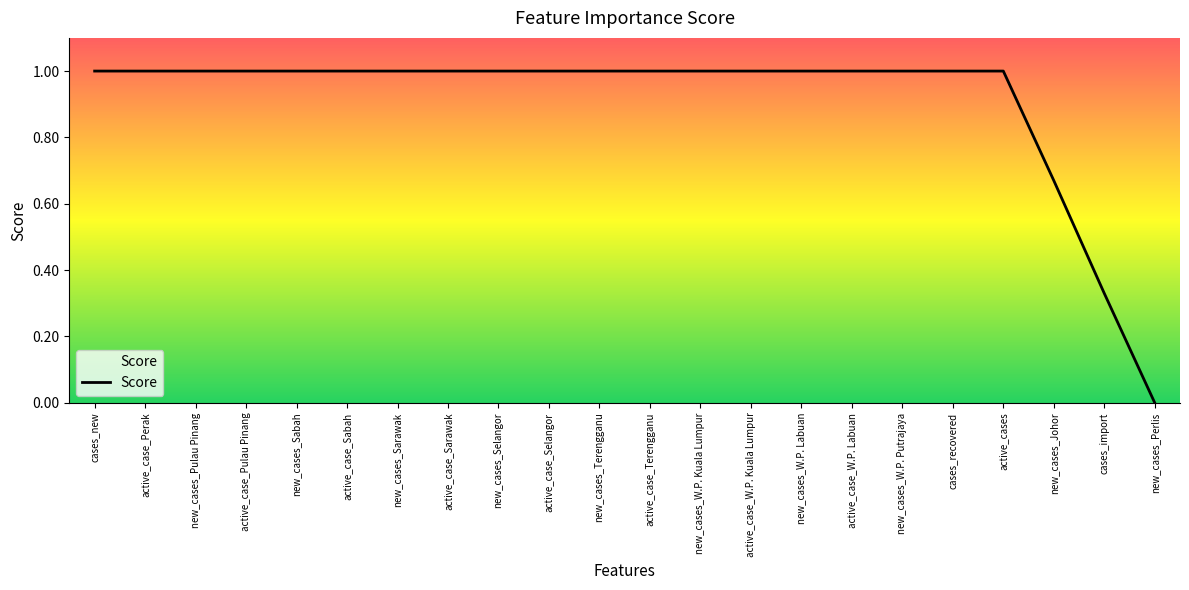

Does the chart display data point markers on the line(s)?

No